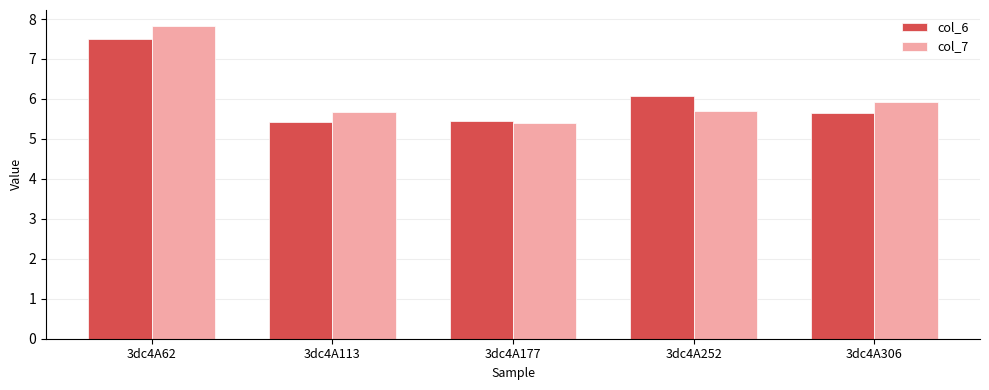

Which category has the highest value across all series?

3dc4A62